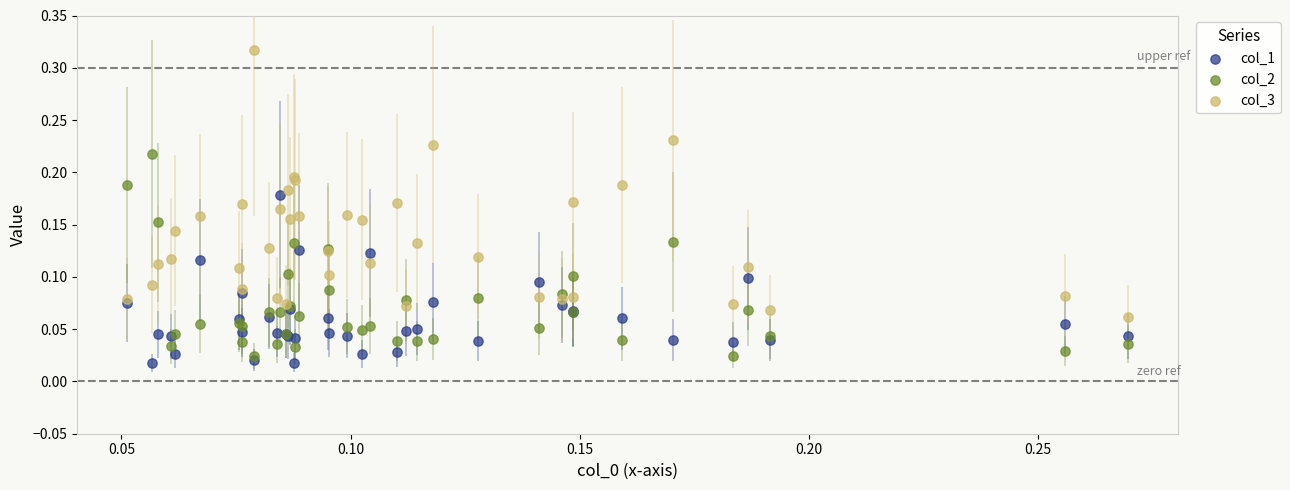

Which series has the largest Y range (max minus min)?

col_3